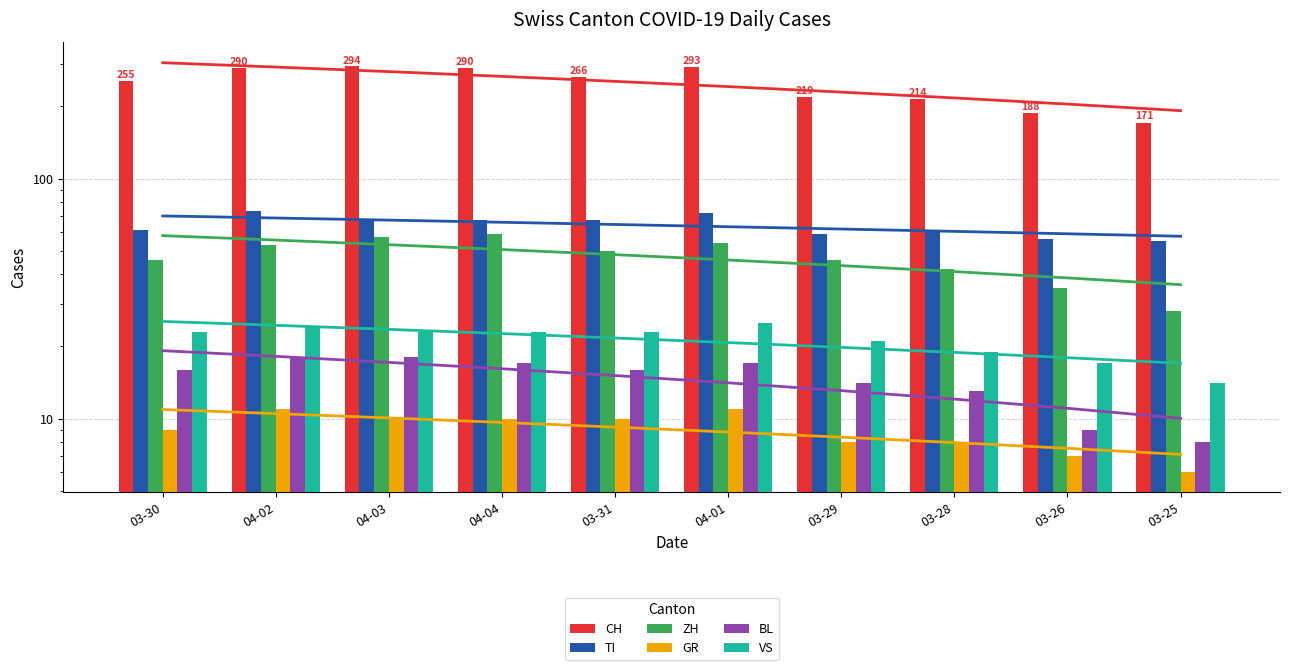

True or false: ZH has a value of 16 at 03-28.

False